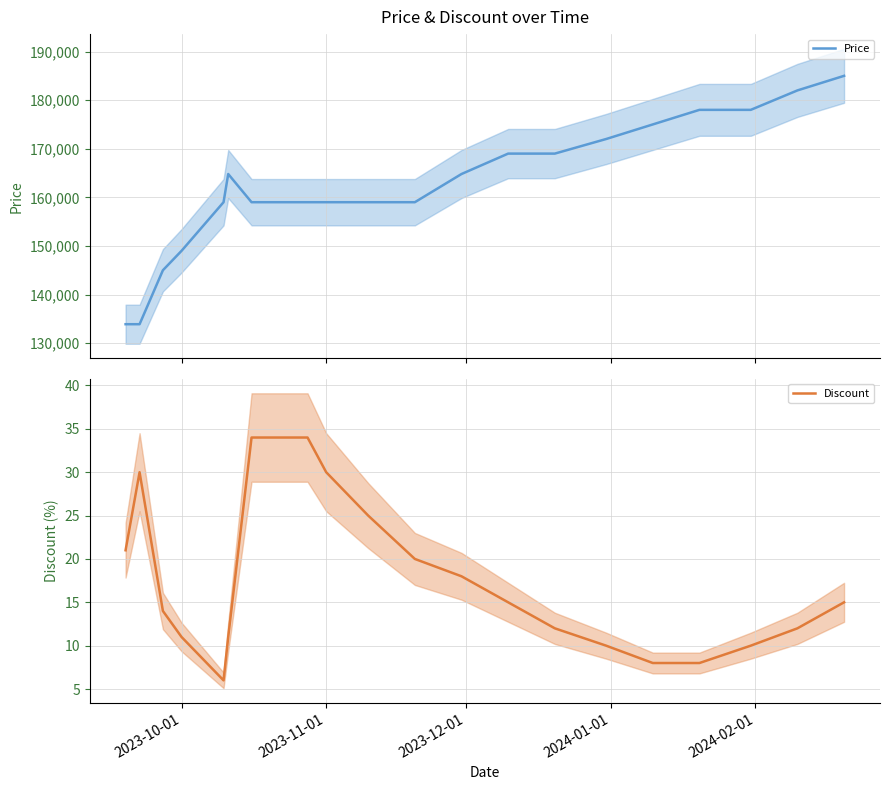

What is the highest value of the Price series?

185000